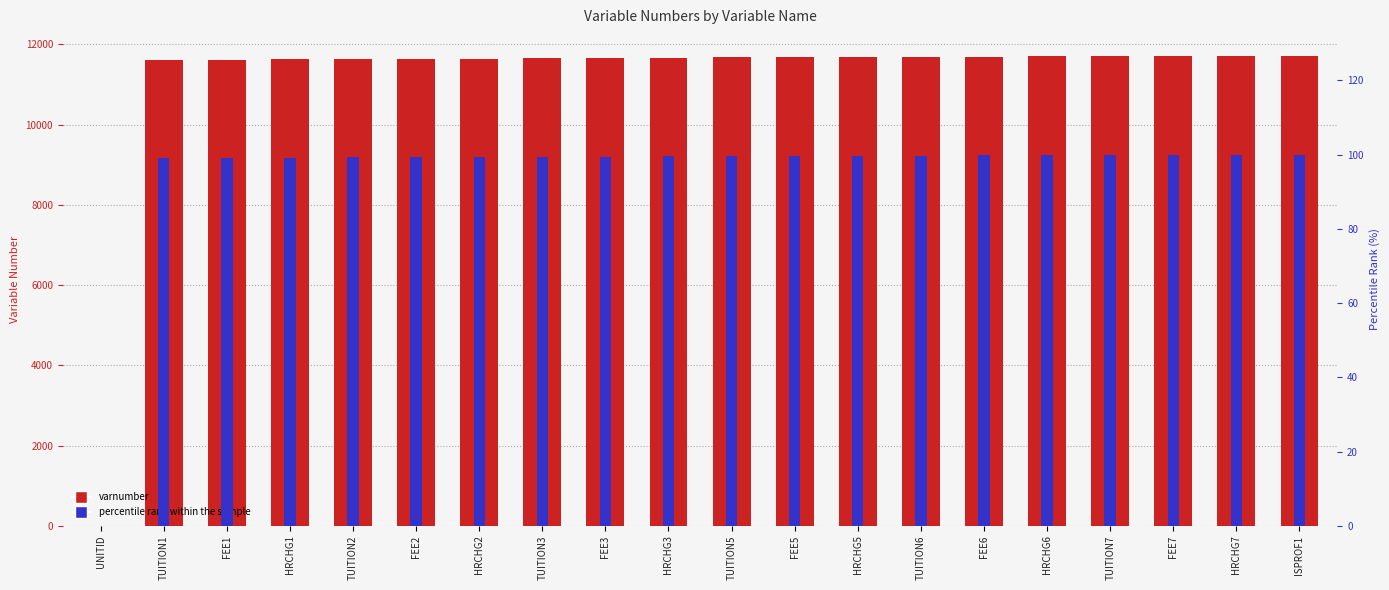

List the series in order of their peak value, highest first.

varnumber, percentile rank within the sample